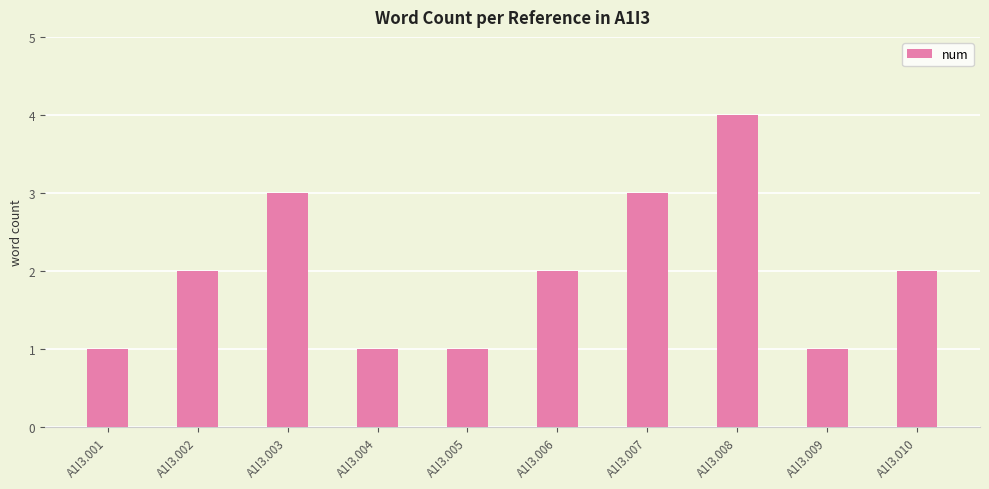

Does the chart contain any negative values?

No